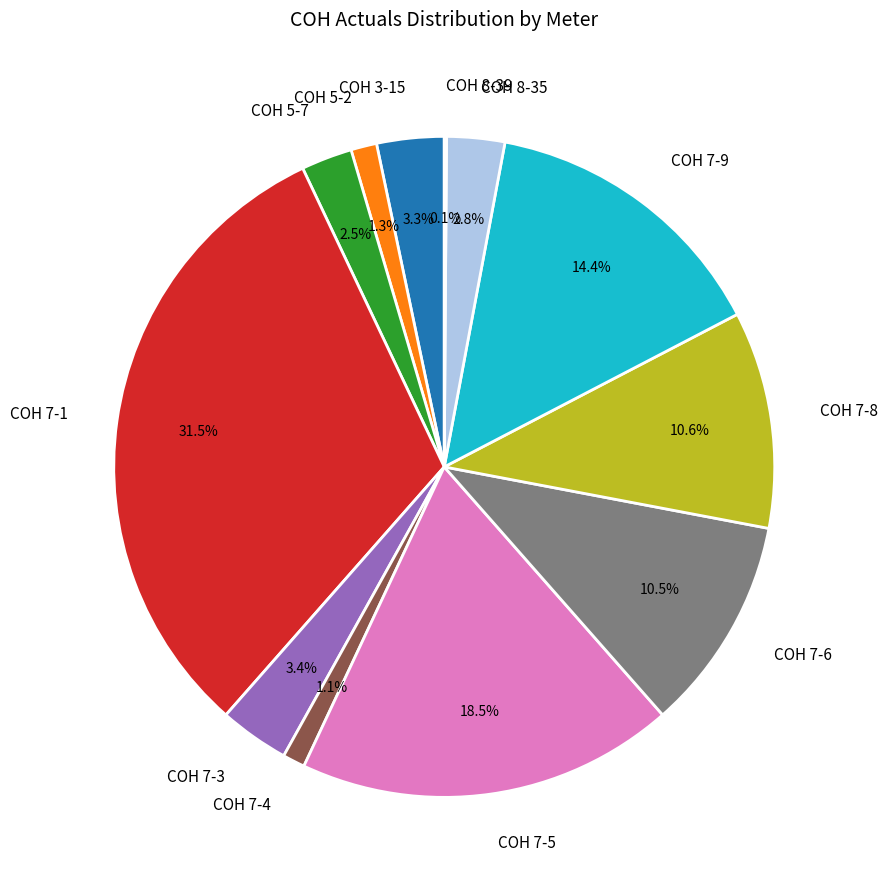

True or false: COH 3-15 accounts for 3% of the total.

True